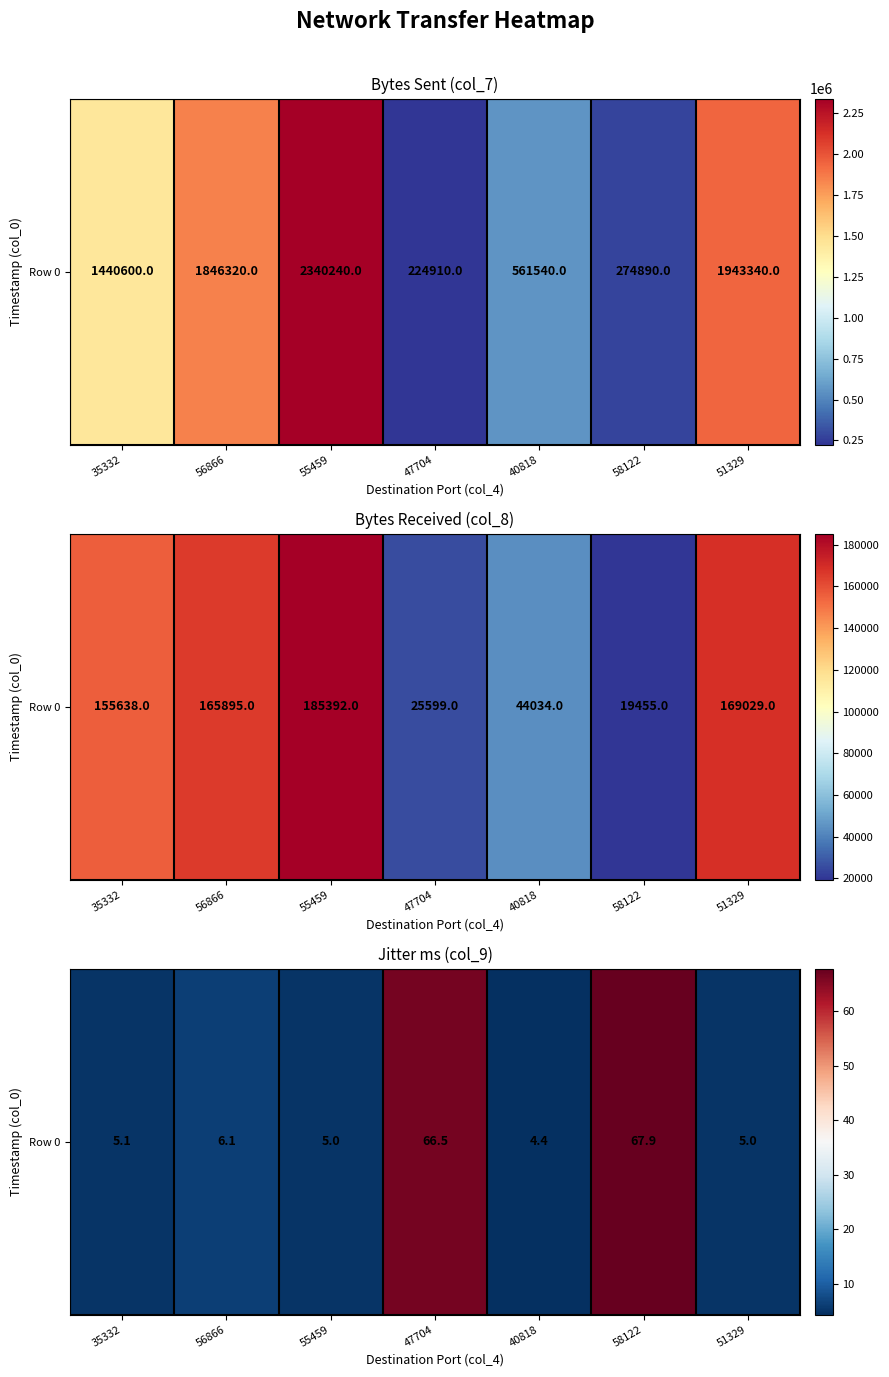

What is the sum of all values?

160.0